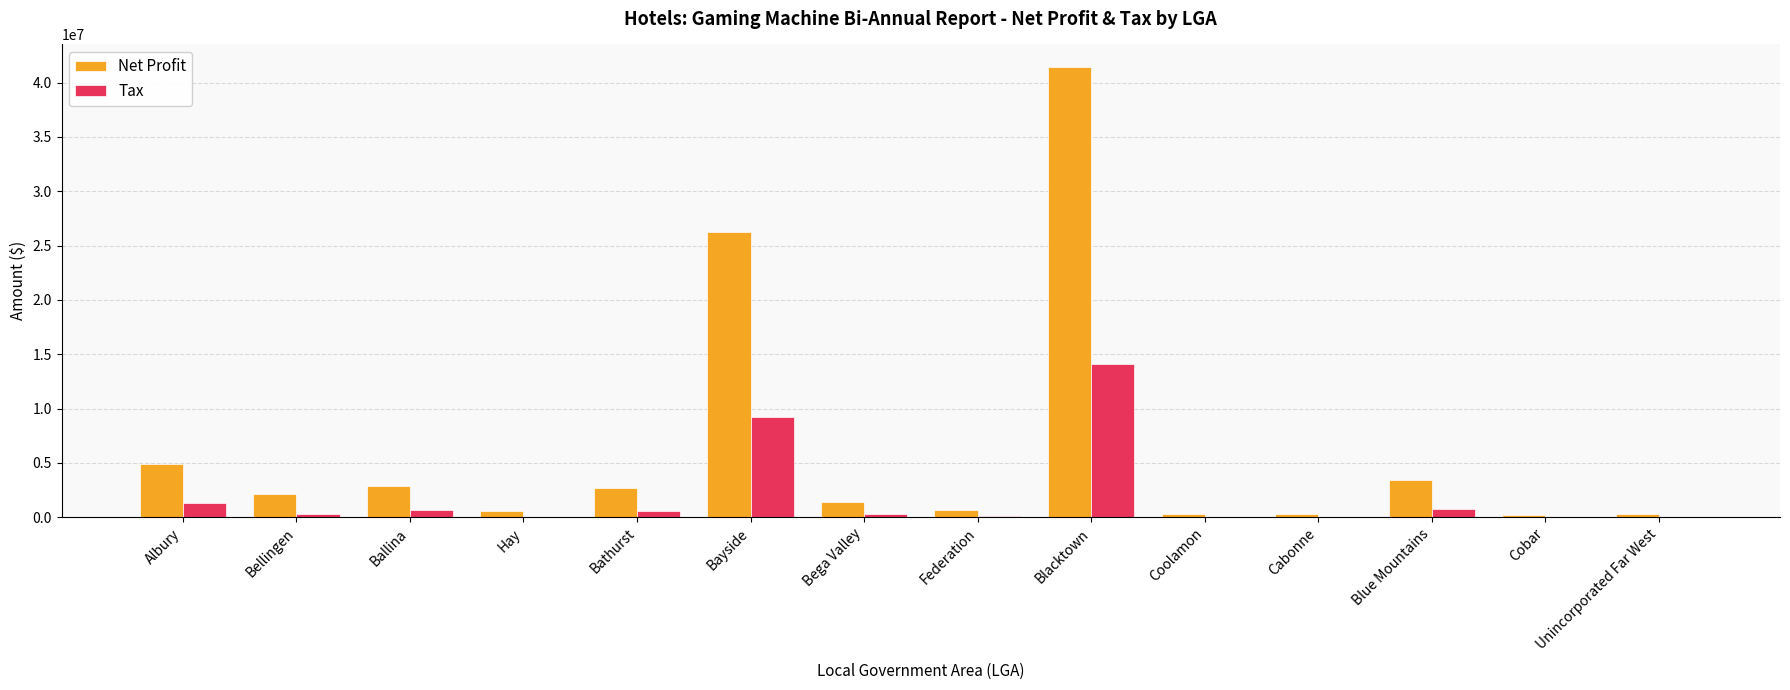

Which series has the largest total across all categories?

Net Profit